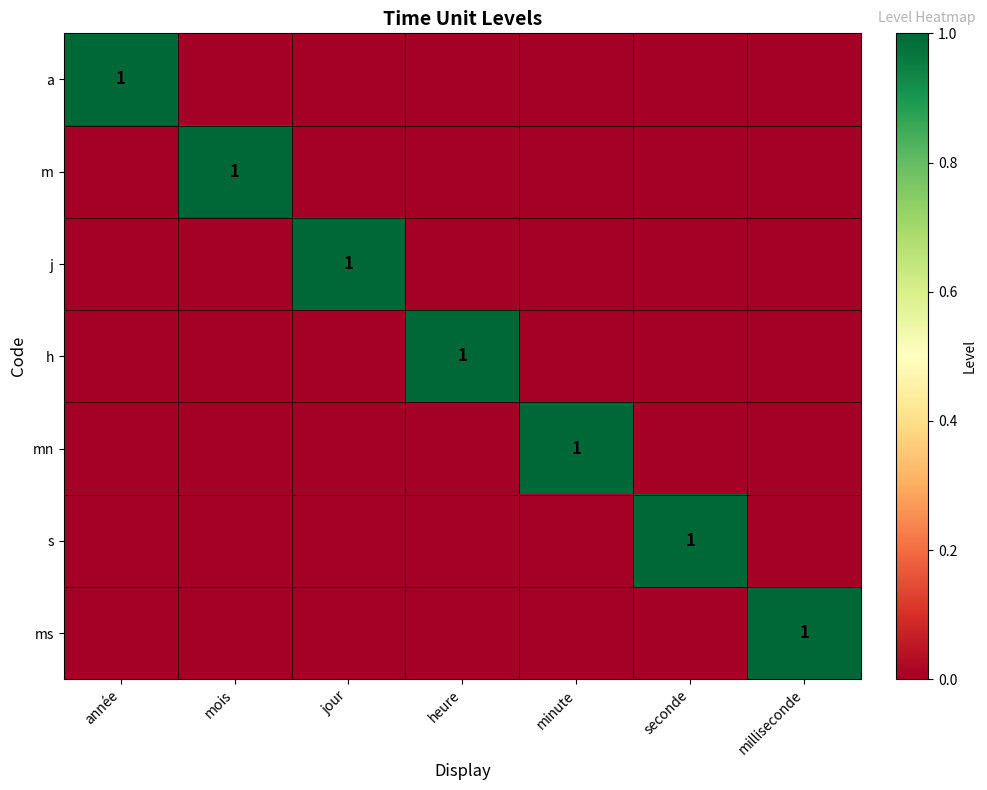

Between jour and milliseconde, which is larger?

jour